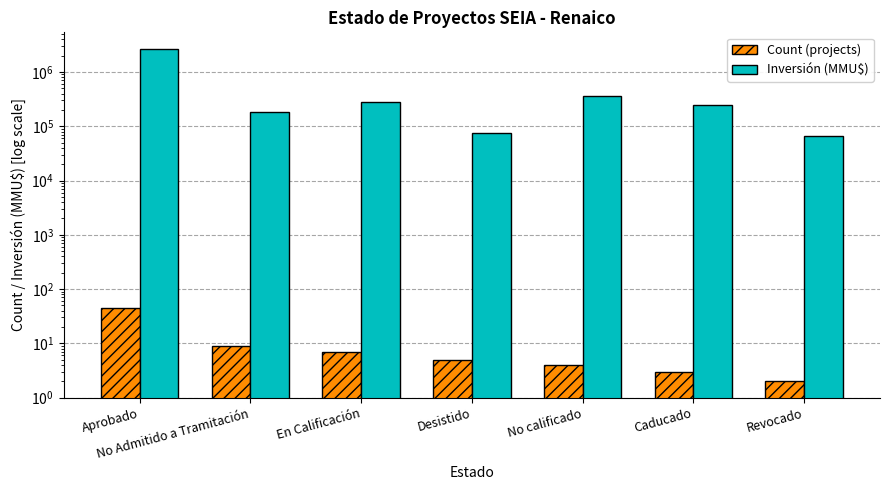

Rank the series by their average value, from highest to lowest.

Inversión (MMU$), Count (projects)